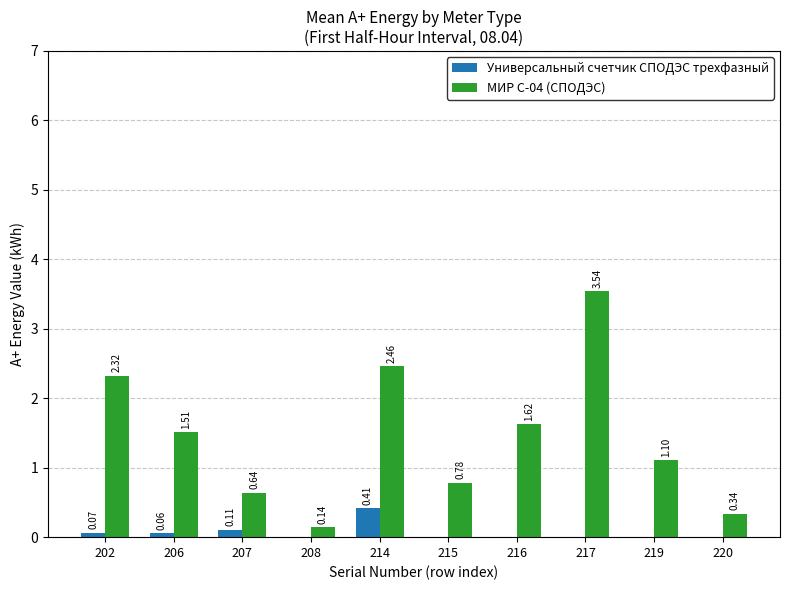

Which series changed the most between 208 and 216?

МИР С-04 (СПОДЭС)